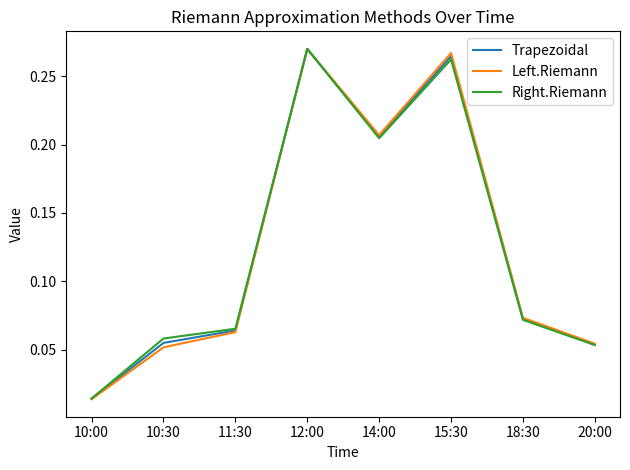

Does the chart have visible grid lines?

No